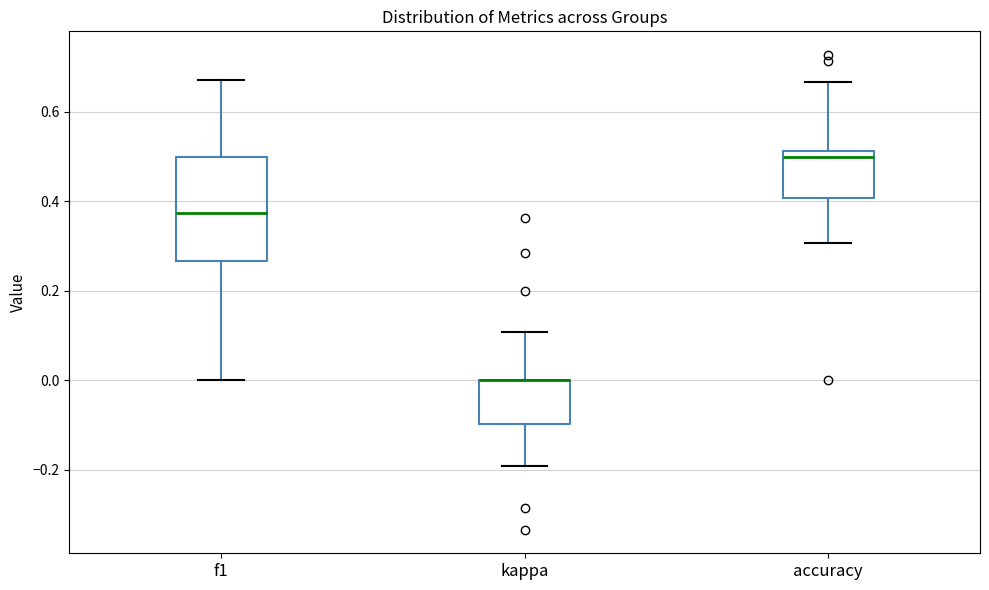

Reading left to right, transcribe this box plot: for each box, give where its median line is, the range the box spans, and where its two whiskers end, as read against the y-axis. The values are not printed on the chart, so give them approximately, as read against the axis.

f1: median 0.38, box 0.26 to 0.50, whiskers 0.00 to 0.68
kappa: median 0.00 (drawn on the box's upper edge), box -0.10 to 0.00, whiskers -0.20 to 0.10
accuracy: median 0.50, box 0.40 to 0.52, whiskers 0.30 to 0.66